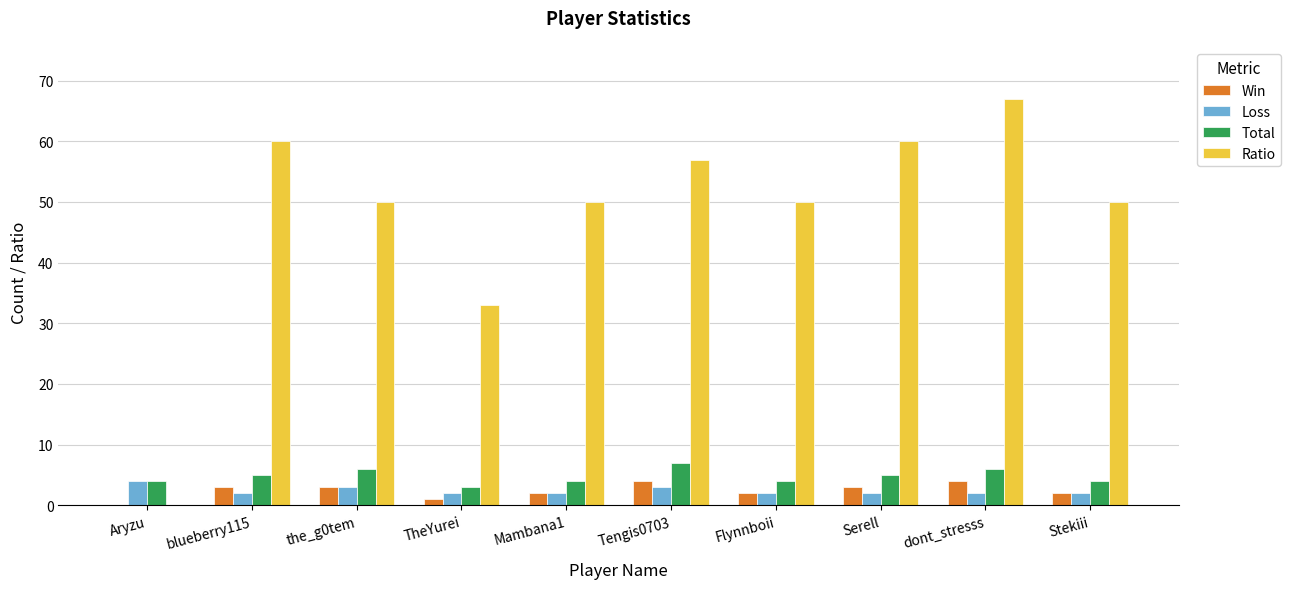

Reading left to right, transcribe all the data shown in this chart.

Win: 0	3	3	1	2	4	2	3	4	2
Loss: 4	2	3	2	2	3	2	2	2	2
Total: 4	5	6	3	4	7	4	5	6	4
Ratio: 0	60	50	33	50	57	50	60	67	50